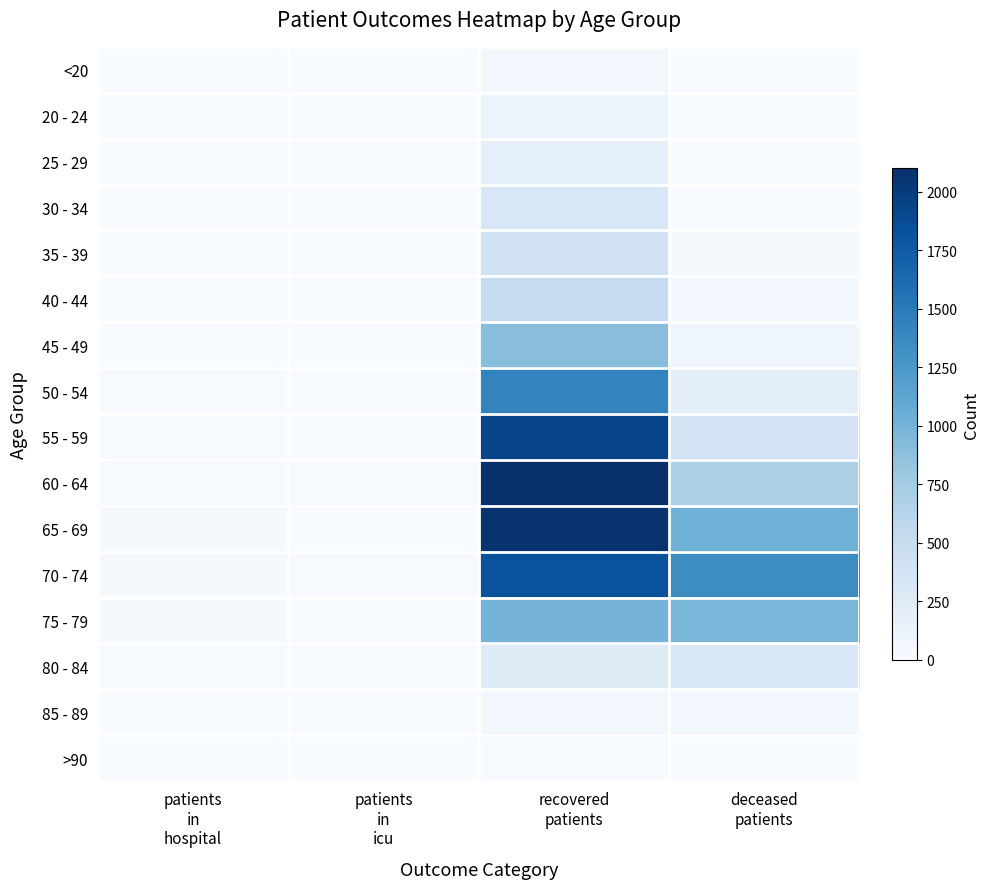

At how many categories does at least one series exceed 440?

2